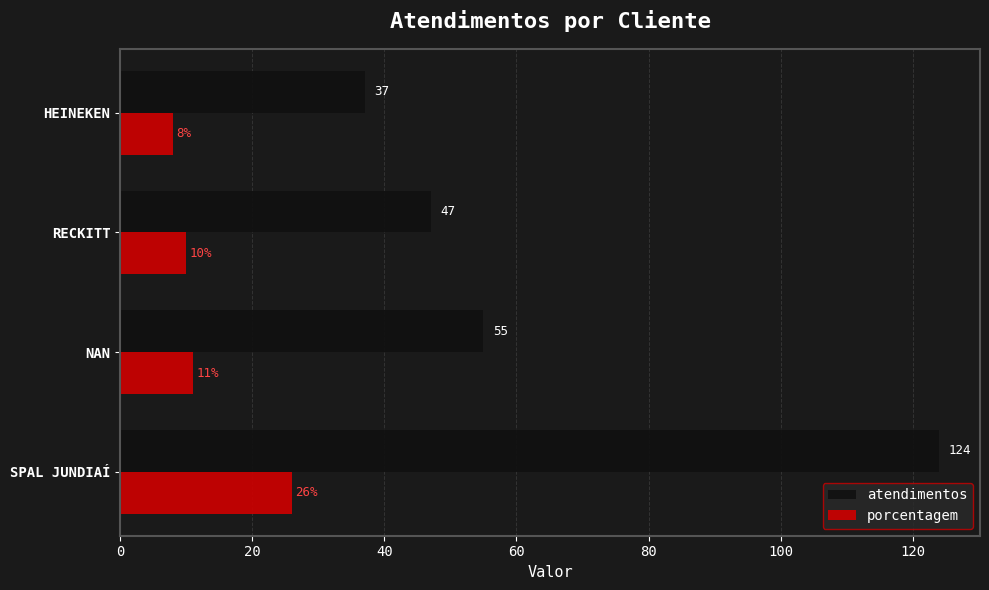

Which series has the largest range (max minus min)?

atendimentos